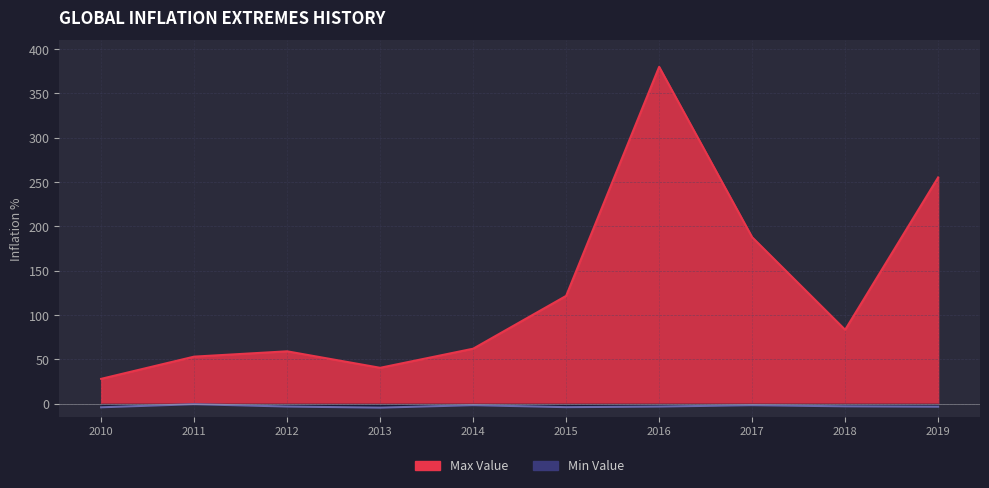

What is the sum of the Max Value values at 2017 and 2012?

247.1